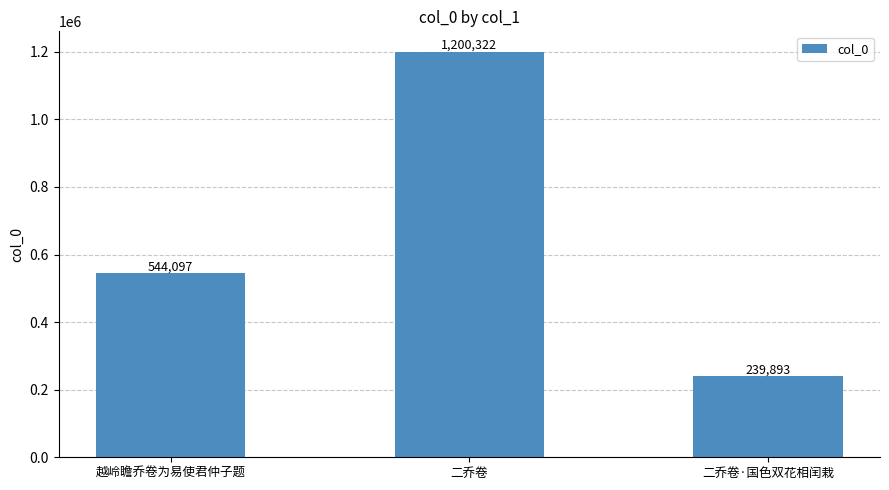

Which has a higher value, 越岭瞻乔卷为易使君仲子题 or 二乔卷·国色双花相闰栽?

越岭瞻乔卷为易使君仲子题